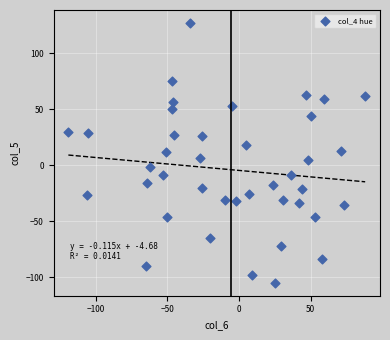

What is the range of Y values (max minus min)?

232